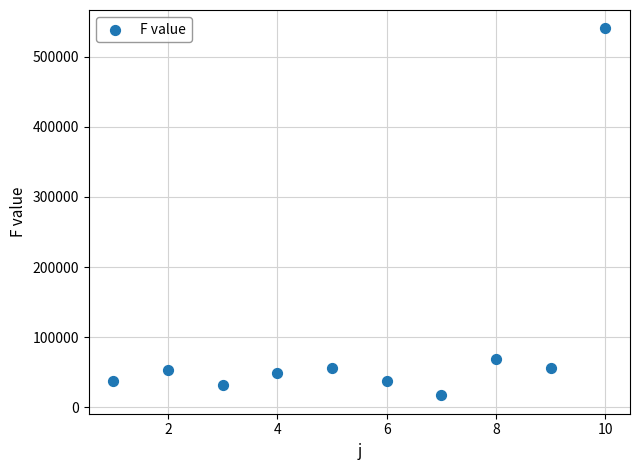

What Y value in the scatter plot is closest to 278803?

68612.3